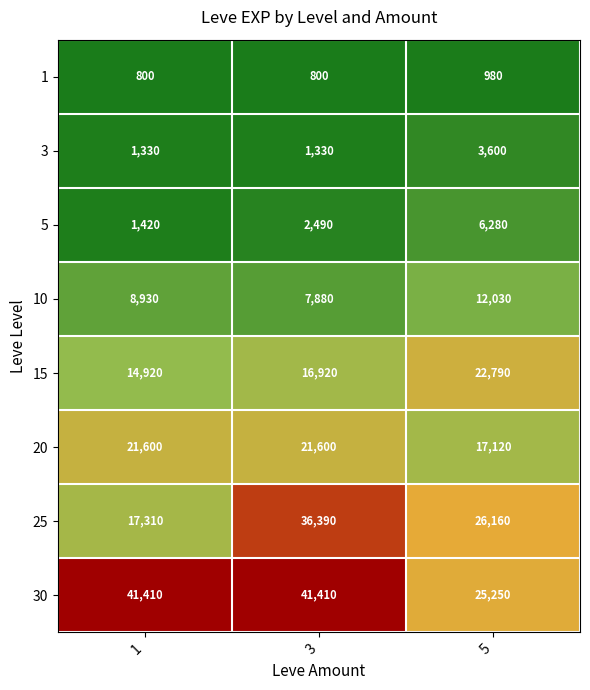

Where is 5 nearest to the value 3850?

3